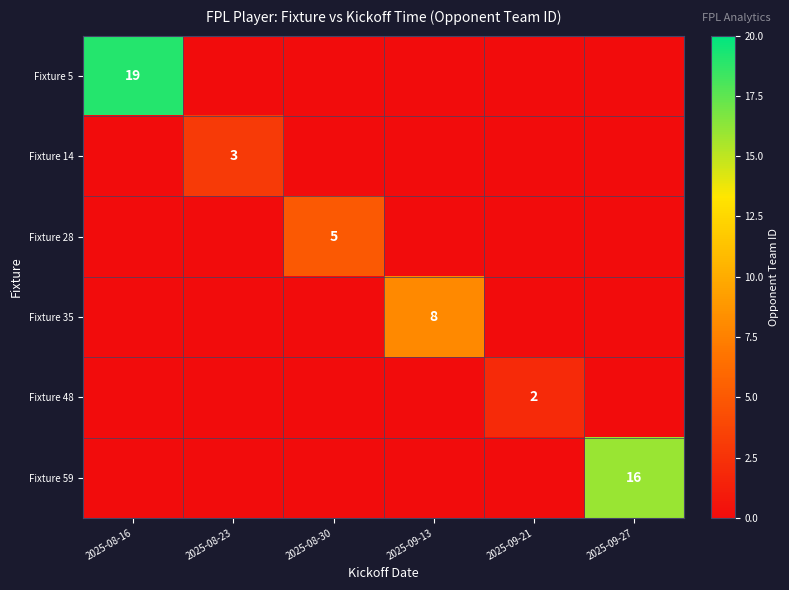

At how many categories does at least one series exceed 6?

3